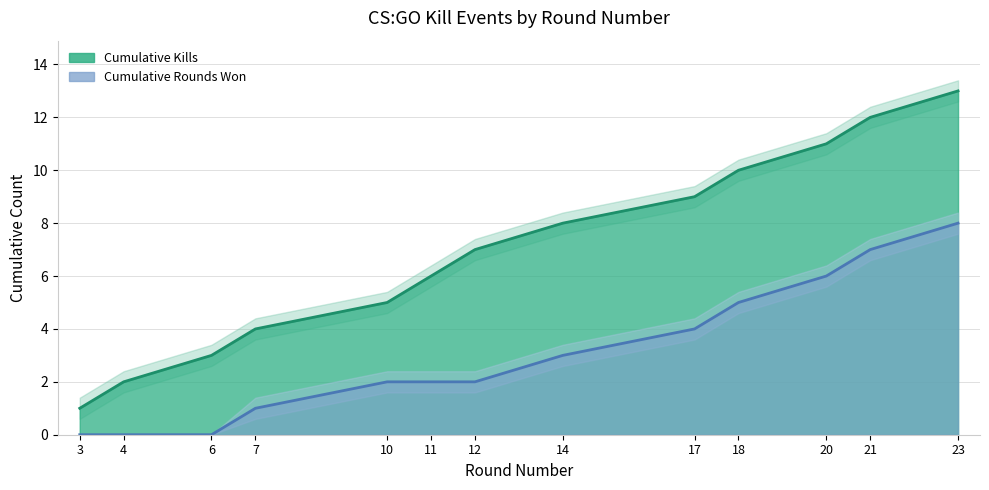

Reading left to right, extract all data points from this chart.

Kills per Round (cumulative): 3=1	4=2	6=3	7=4	10=5	11=6	12=7	14=8	17=9	18=10	20=11	21=12	23=13
Round Won (cumulative): 3=0	4=0	6=0	7=1	10=2	11=2	12=2	14=3	17=4	18=5	20=6	21=7	23=8